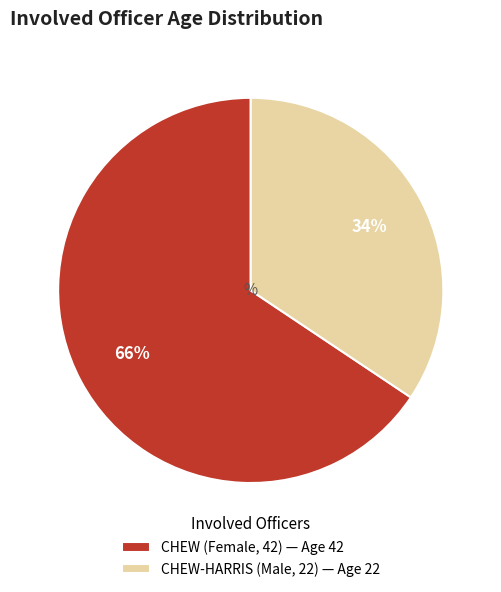

Approximately how many times larger is the value at CHEW (Female, 42) — Age 42 compared to CHEW-HARRIS (Male, 22) — Age 22?

1.9